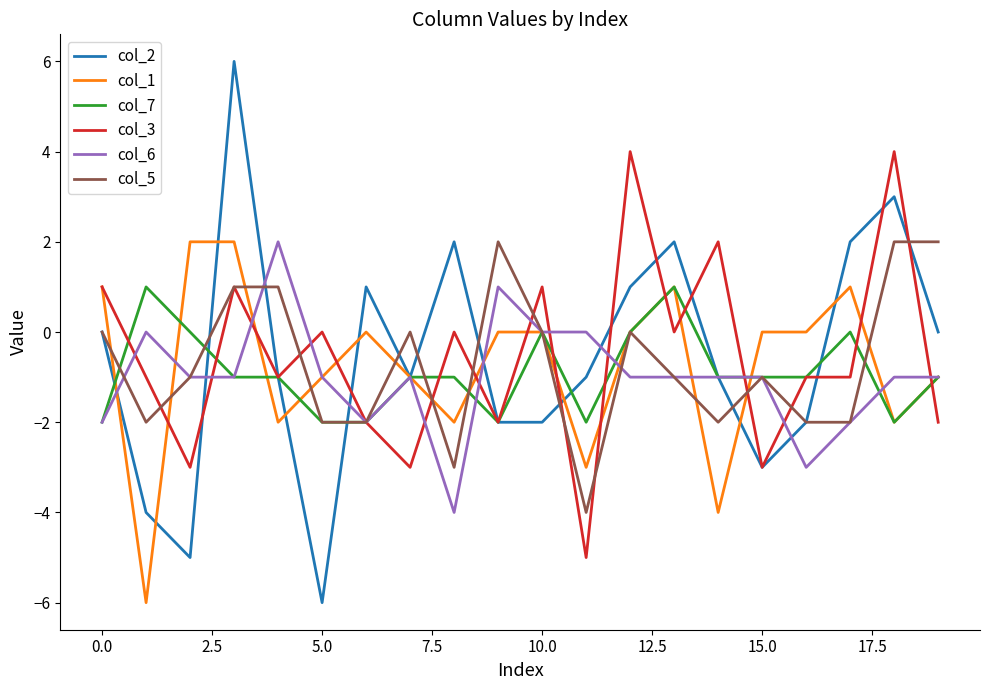

What is the smallest value displayed?

-6